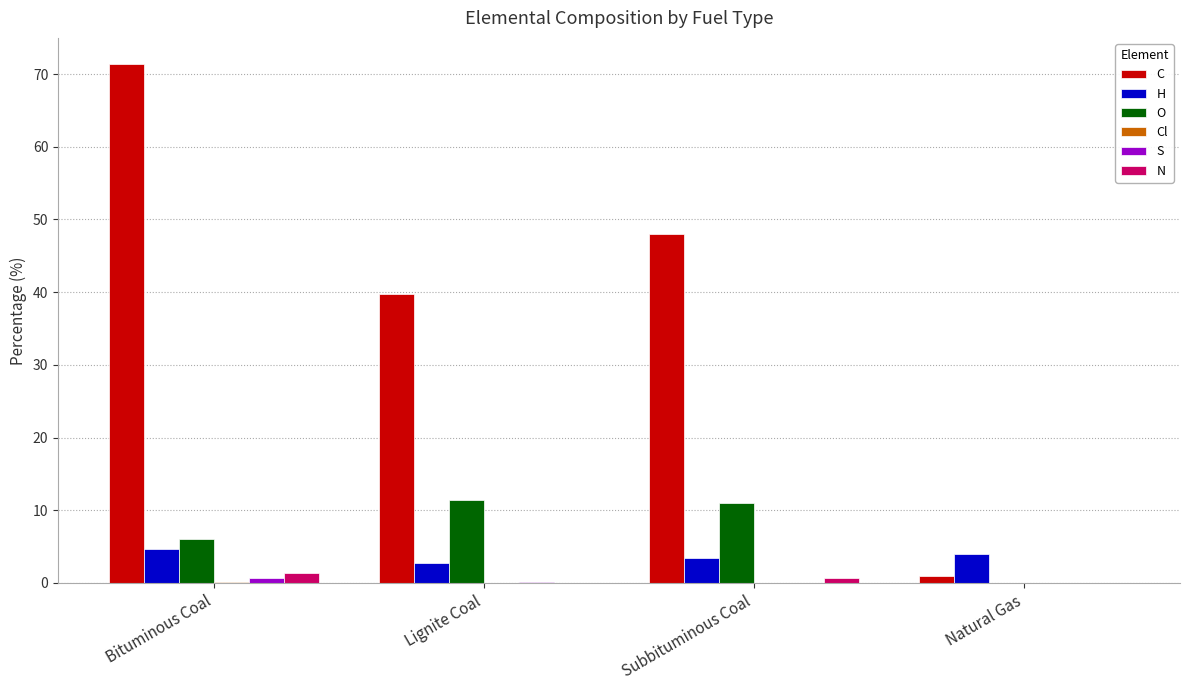

Are the bars grouped side by side (vs. stacked)?

Yes